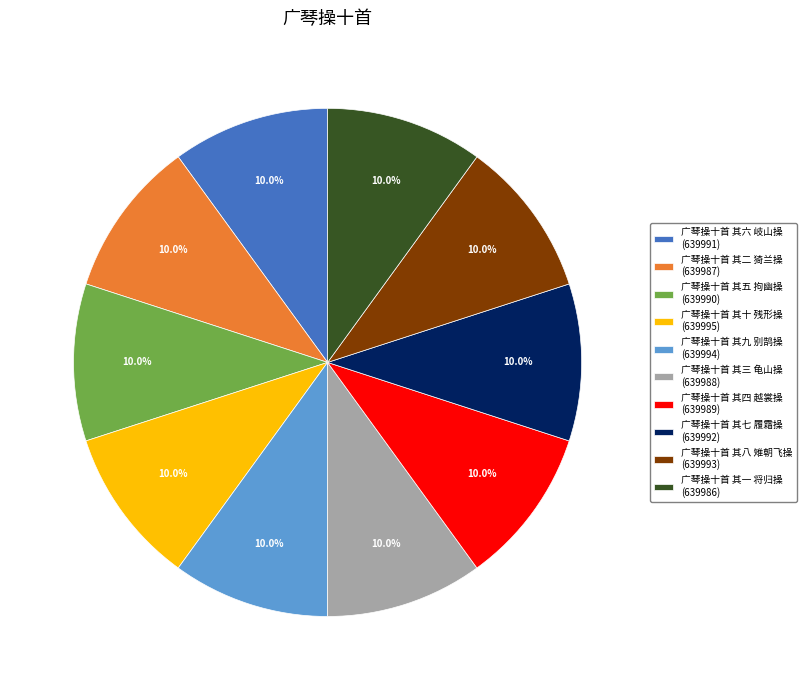

Does any single category account for the majority?

No